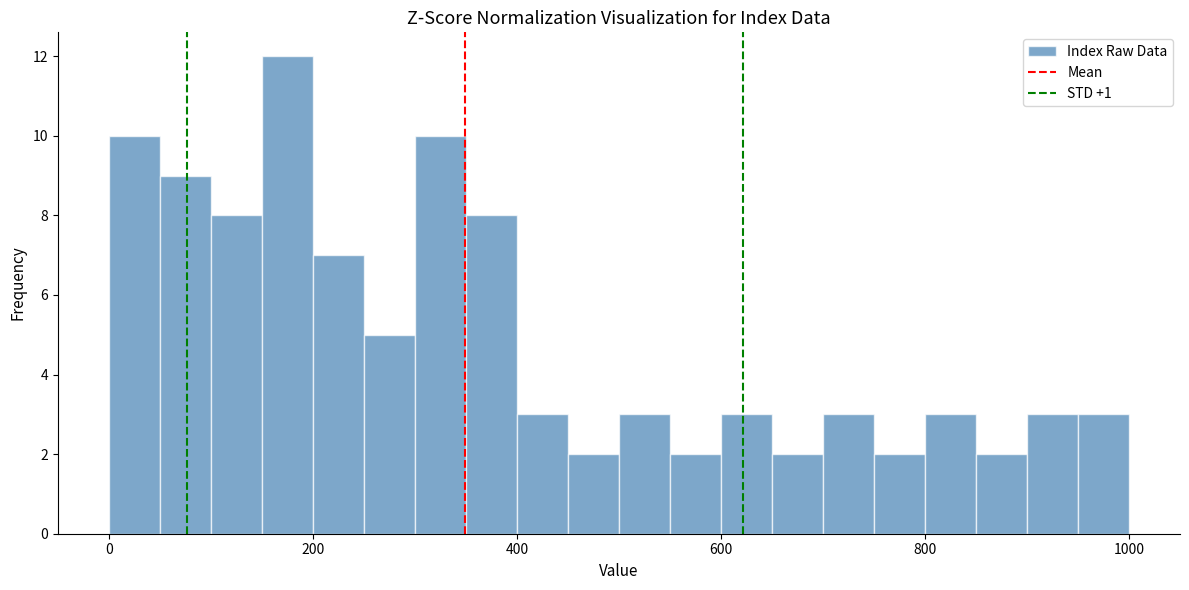

Read against the x-axis, roughly where is the centre of the tallest bar?

180